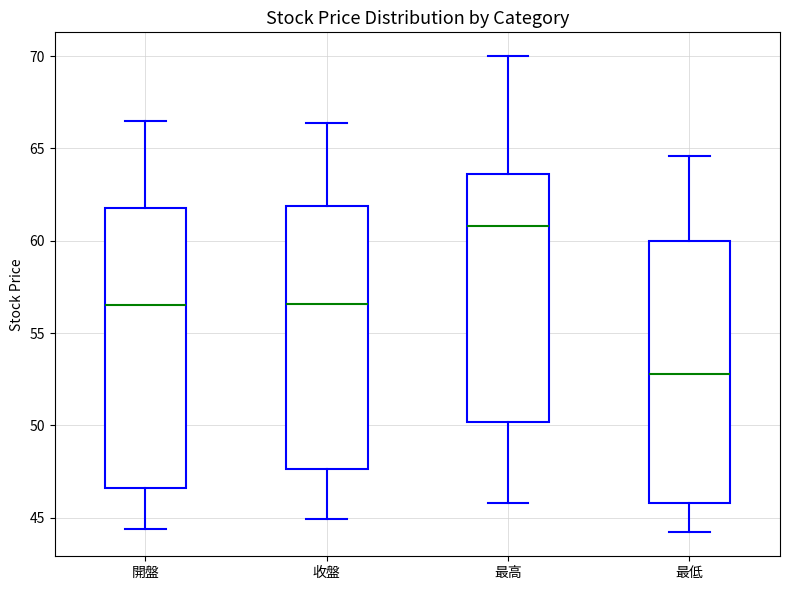

Where does the upper whisker of the box for 收盤 end on the y-axis? The values are not printed on the chart, so give them approximately, as read against the axis.

66.5